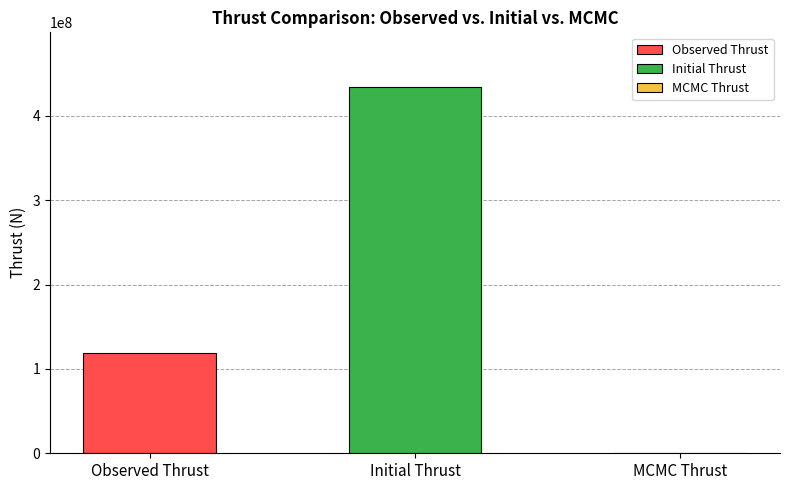

How many bars are there in total?

3